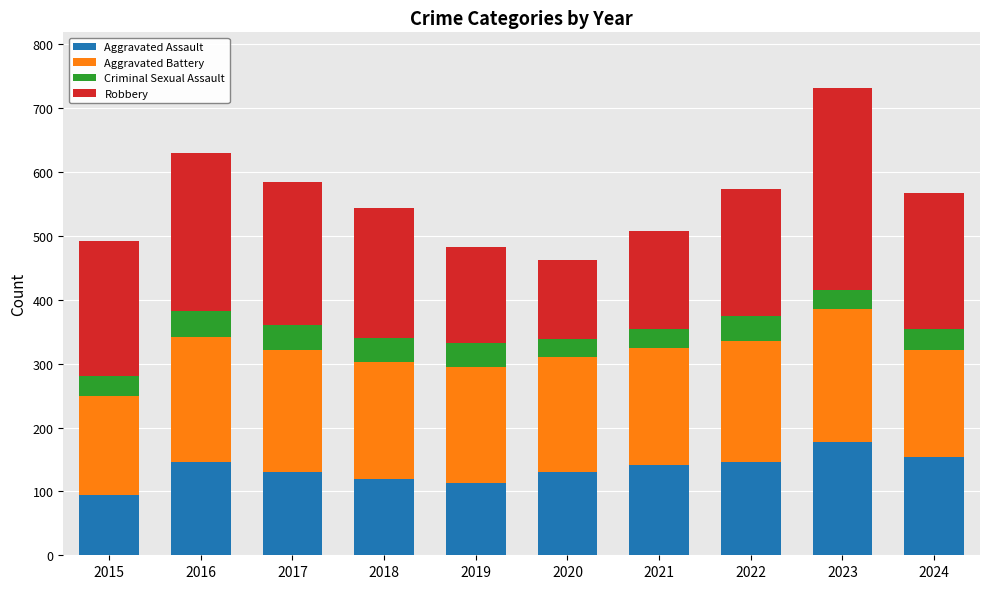

What is the minimum value for Aggravated Assault?

95